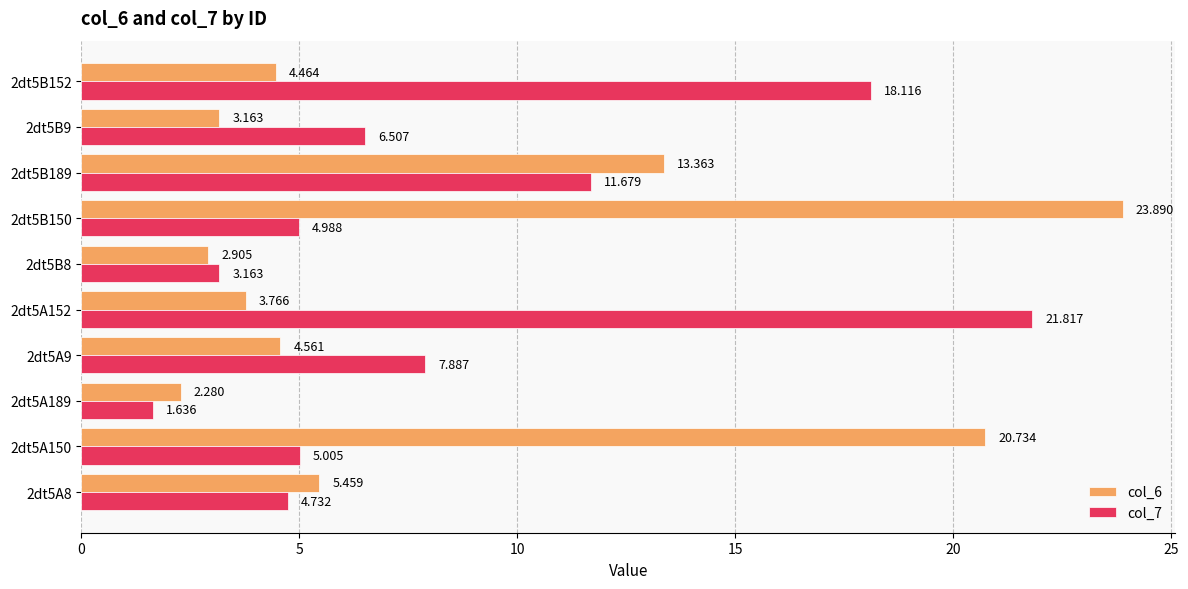

What is the maximum value for col_6?

23.9